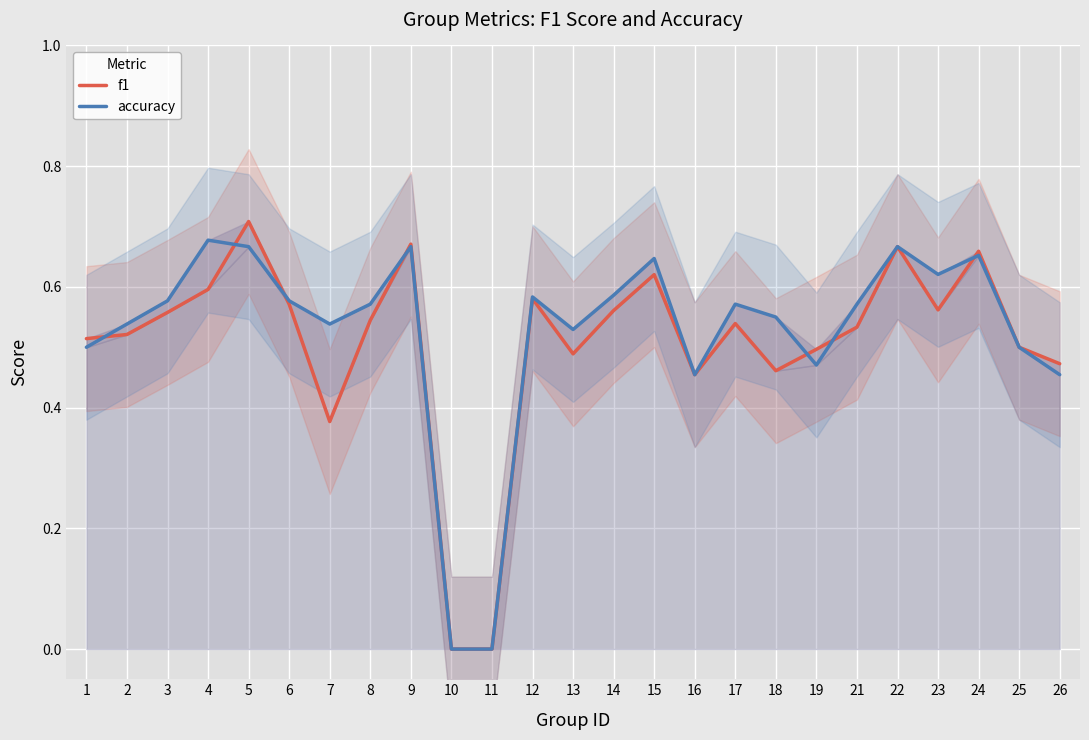

Which series has the largest total across all categories?

accuracy